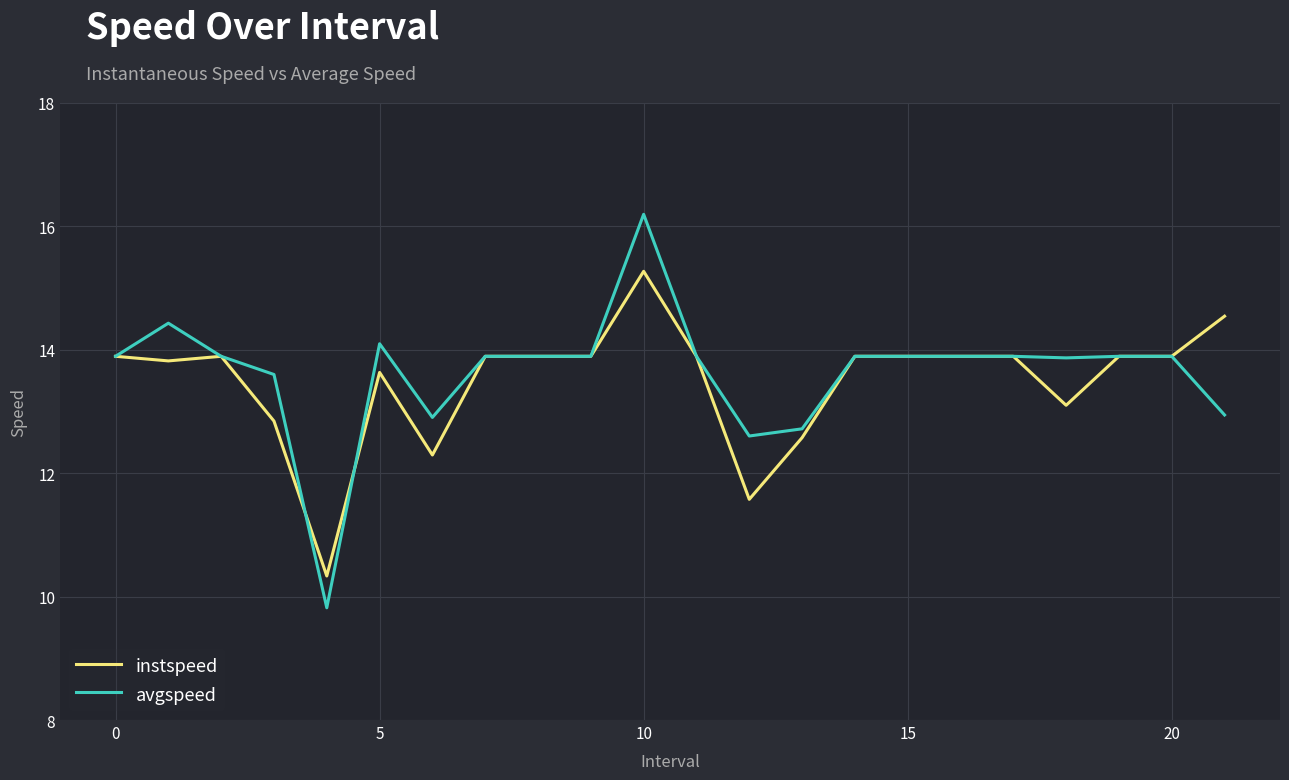

Rank the series by their maximum value, from lowest to highest.

instspeed, avgspeed